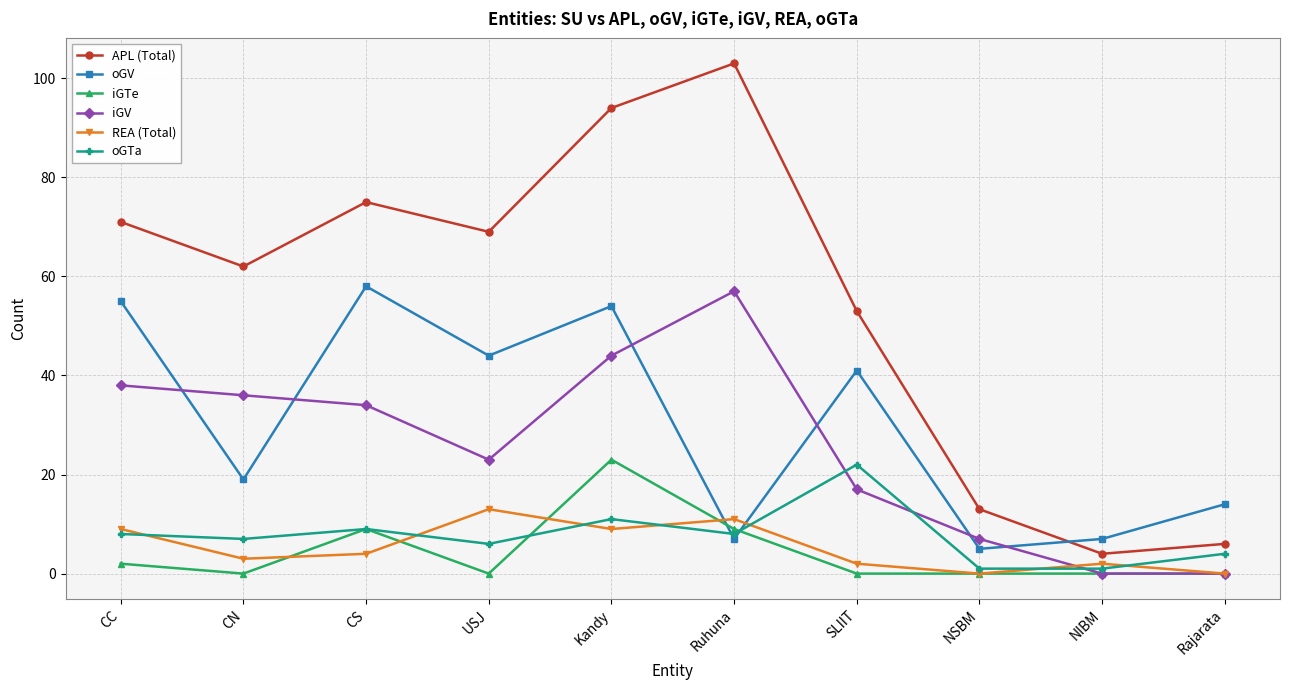

At CC, list the series in order from largest to smallest.

APL (Total), oGV, iGV, REA (Total), oGTa, iGTe